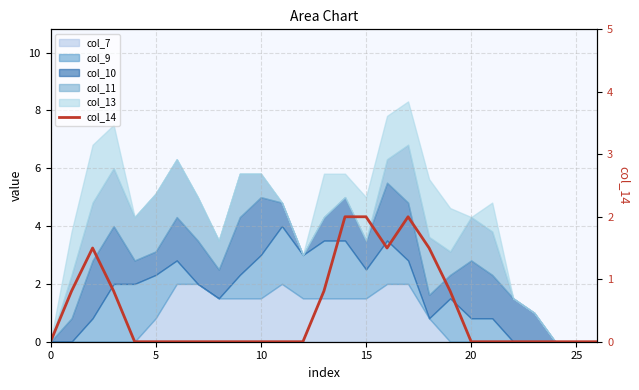

What is the average value?

0.5